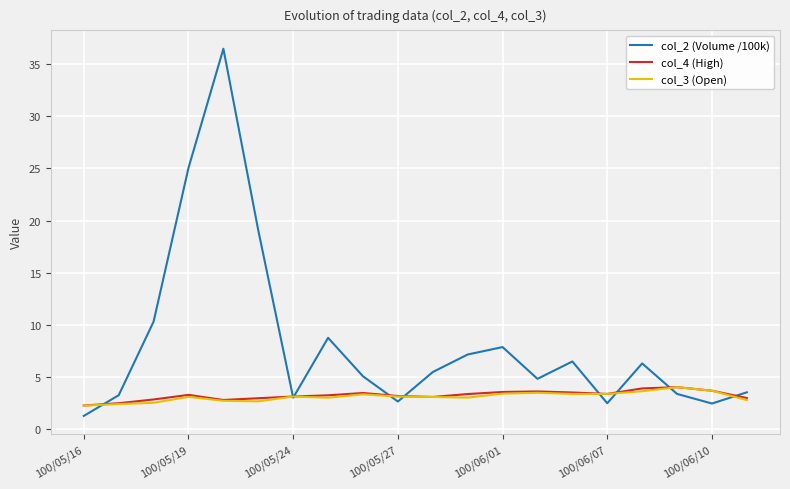

What is the smallest value displayed?

1.3